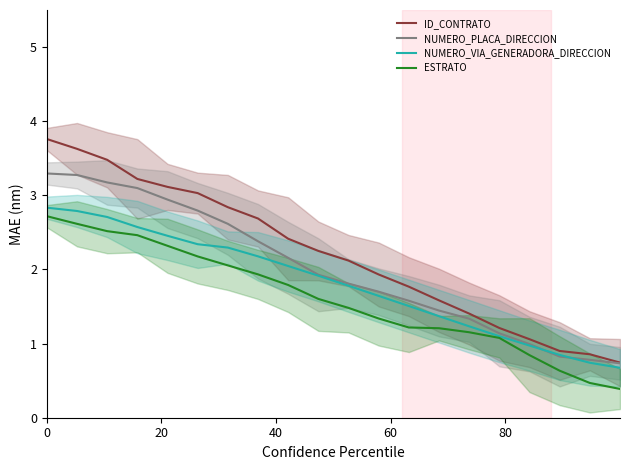

What are all the series names shown in the legend?

ID_CONTRATO, NUMERO_PLACA_DIRECCION, NUMERO_VIA_GENERADORA_DIRECCION, ESTRATO